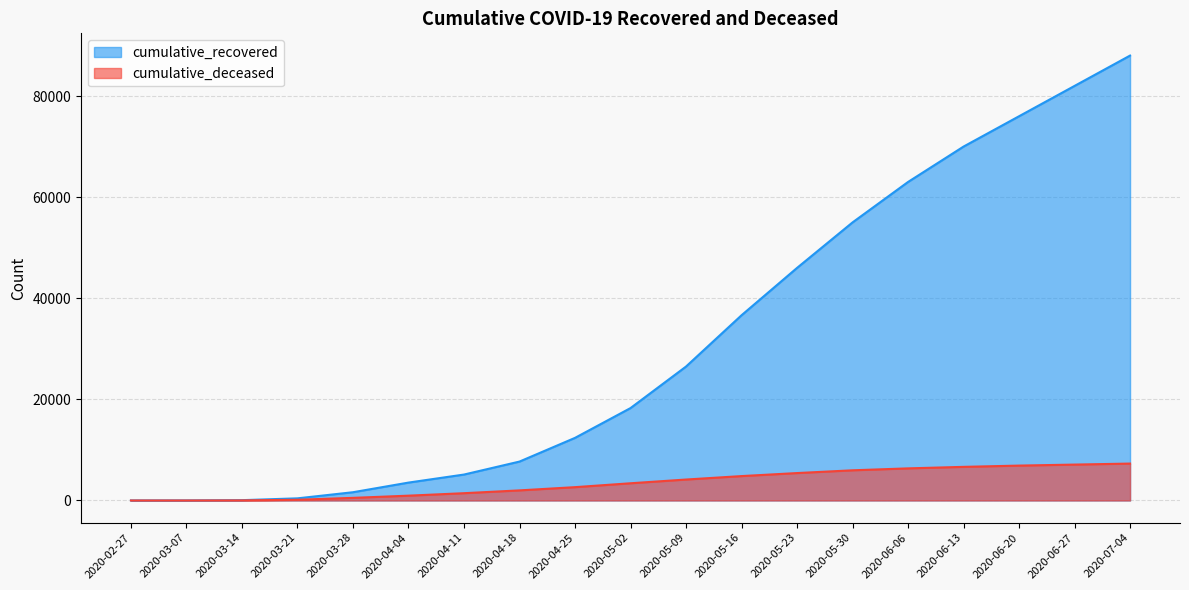

Rank the series at 2020-07-04 from lowest to highest value.

cumulative_deceased, cumulative_recovered